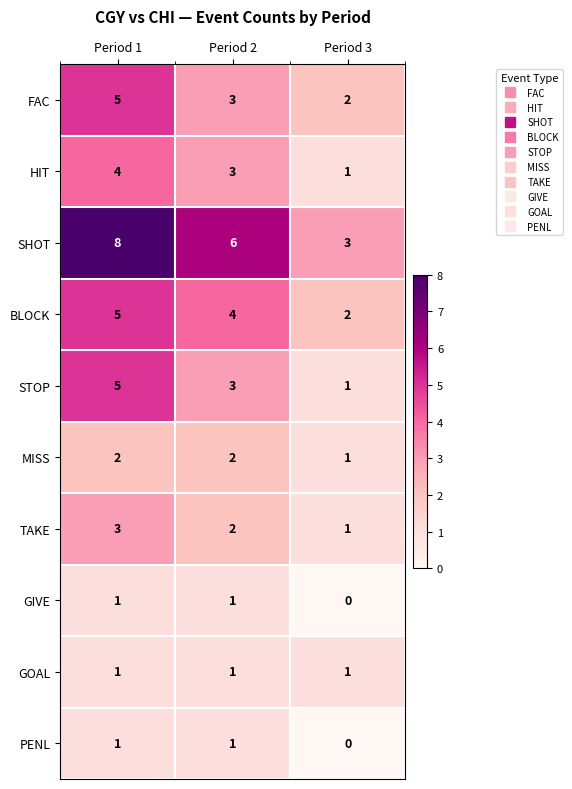

What is the sum of all FAC values?

10